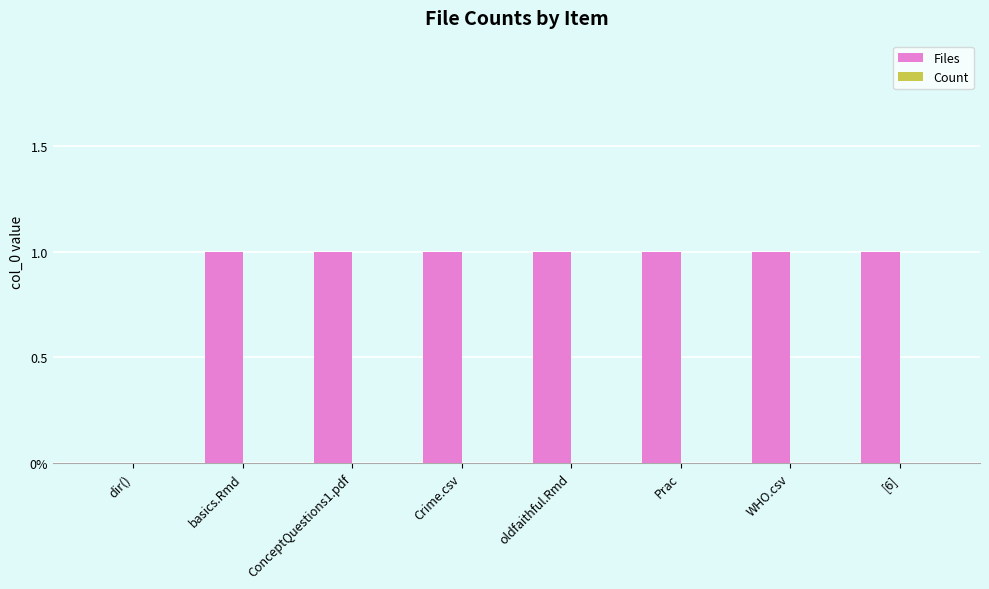

Which has a higher value, basics.Rmd or dir()?

basics.Rmd